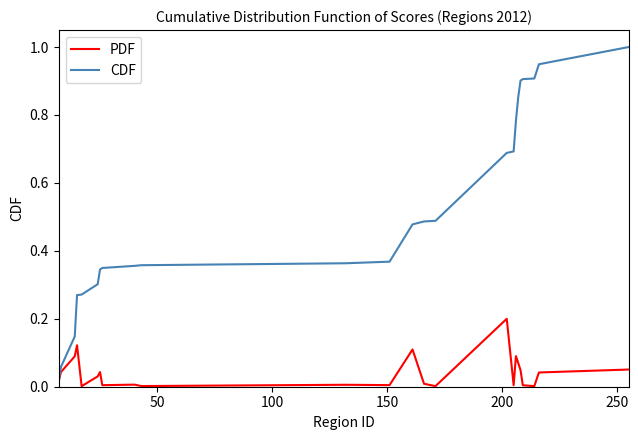

What is the greatest value displayed?

1.0